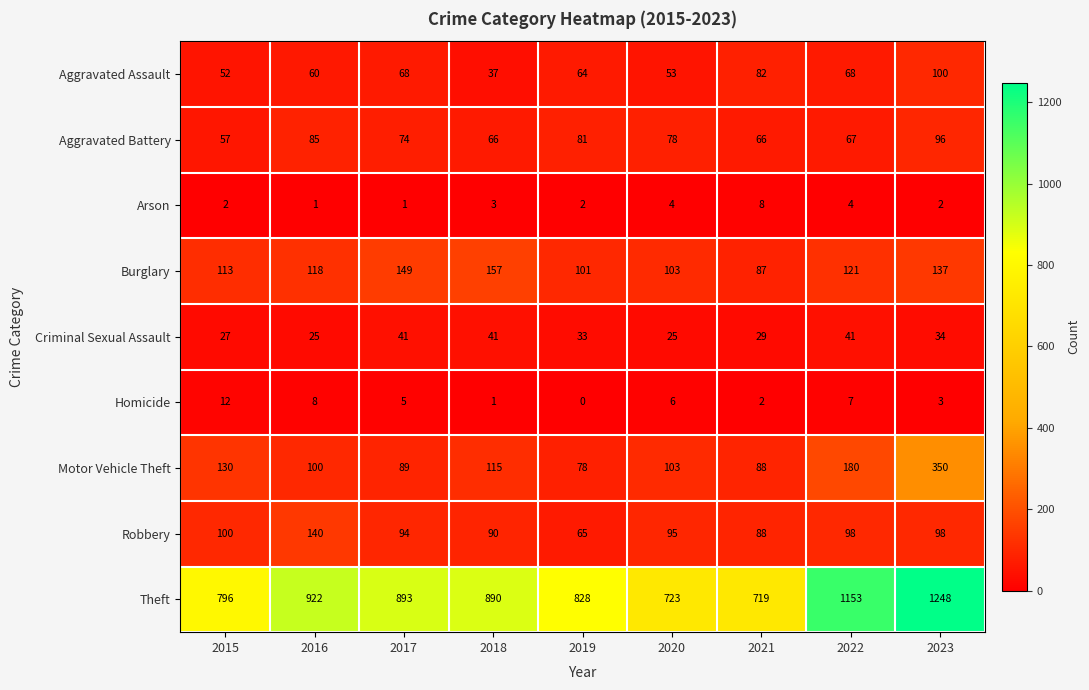

What is the difference between the Motor Vehicle Theft values at 2016 and 2020?

3